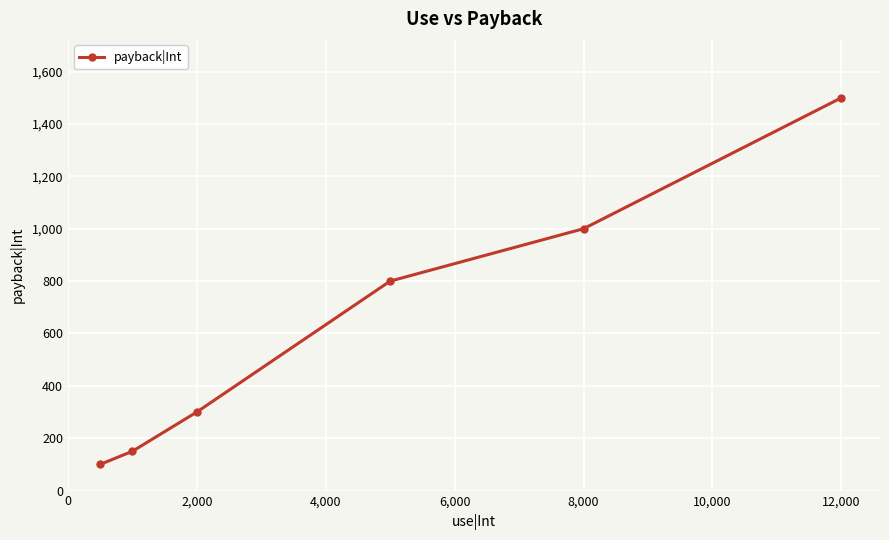

What is the minimum value shown in the chart?

100